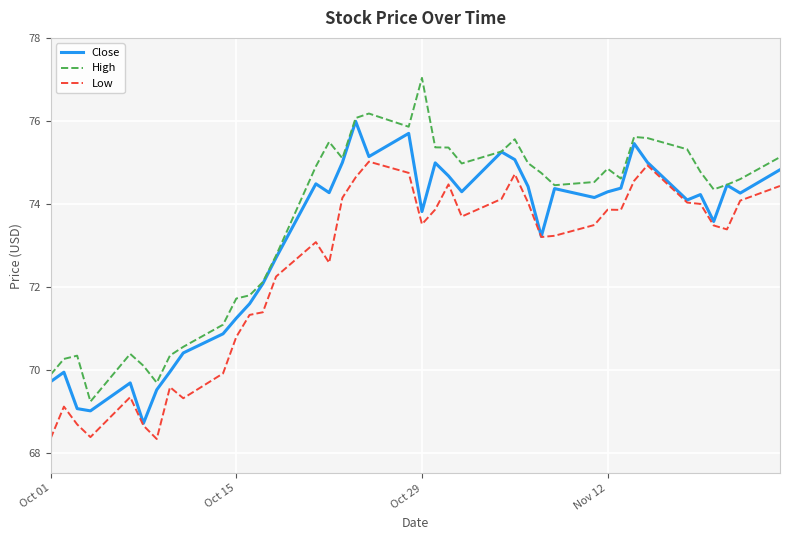

Which series has the largest total across all categories?

High